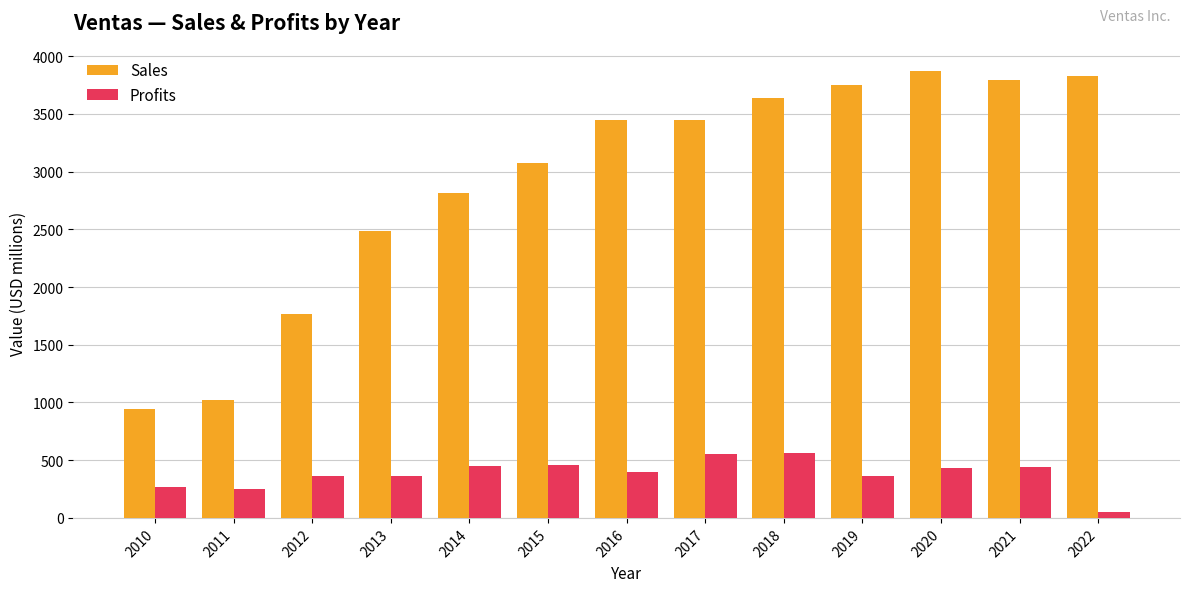

What is the value of the Profits bar at the 3rd from the left?

364.5